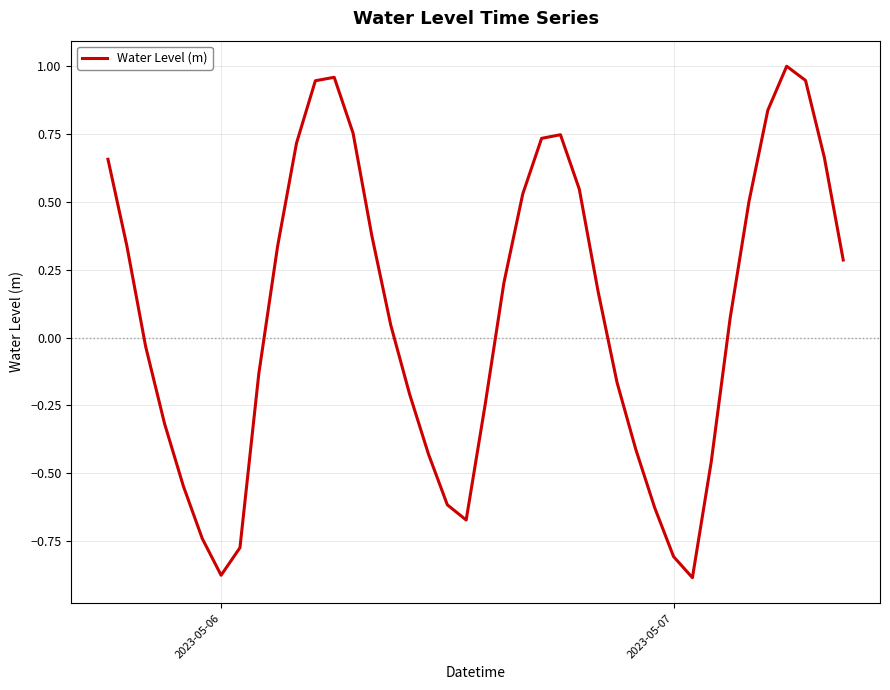

What is the difference between the maximum and minimum values?

1.9